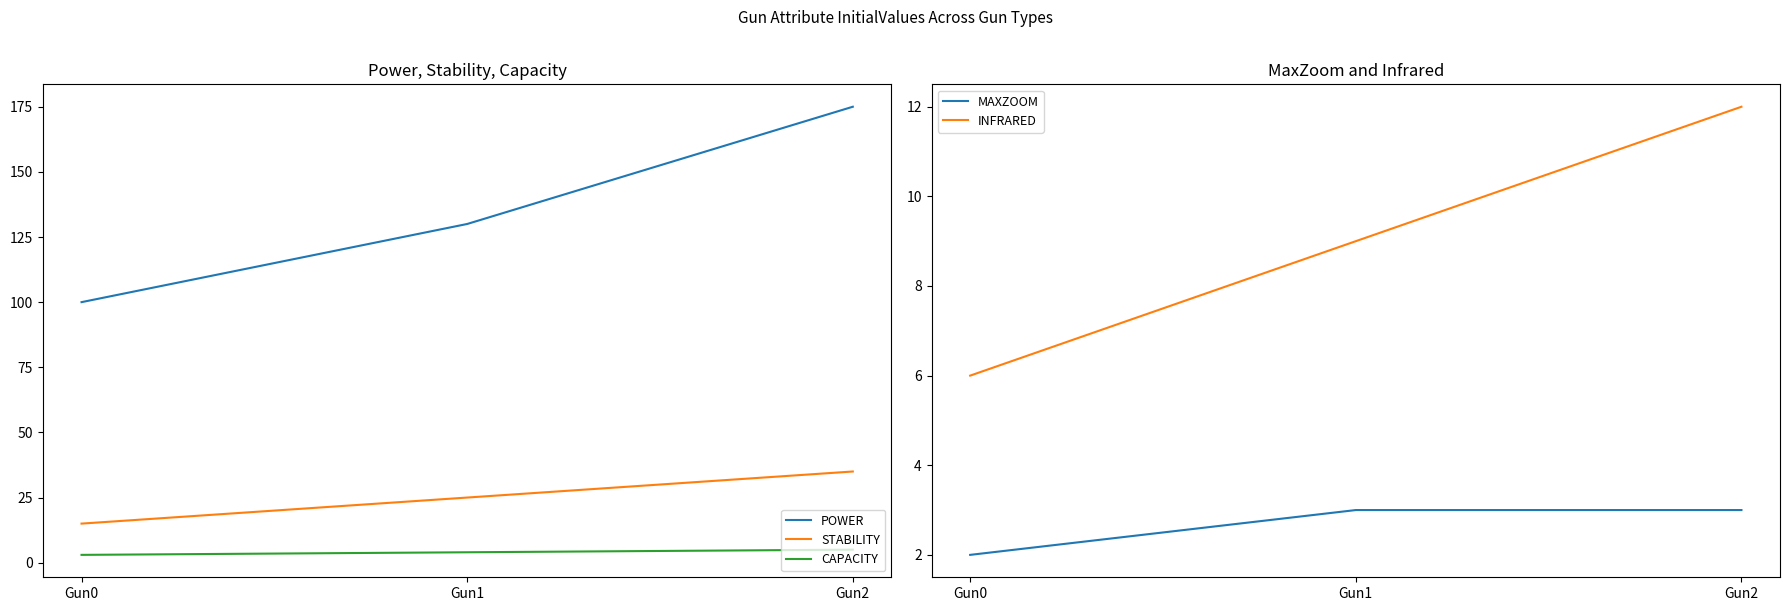

What is the value of the INFRARED point at the 1st from the left?

6